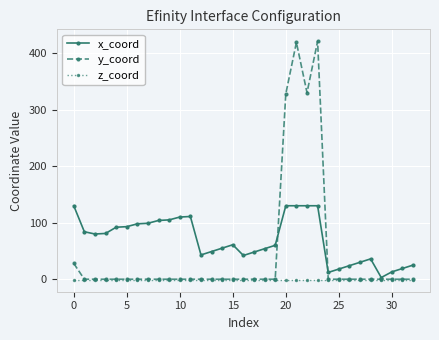

True or false: x_coord has more than 1 interior local peaks.

True